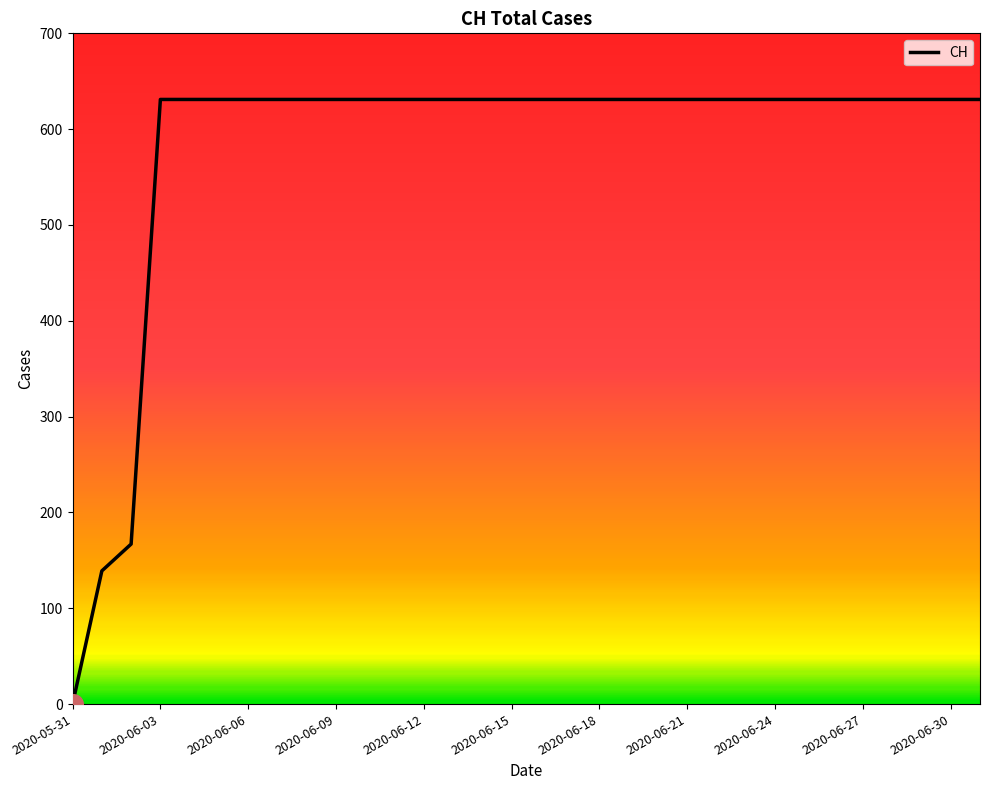

What is the greatest value displayed?

631